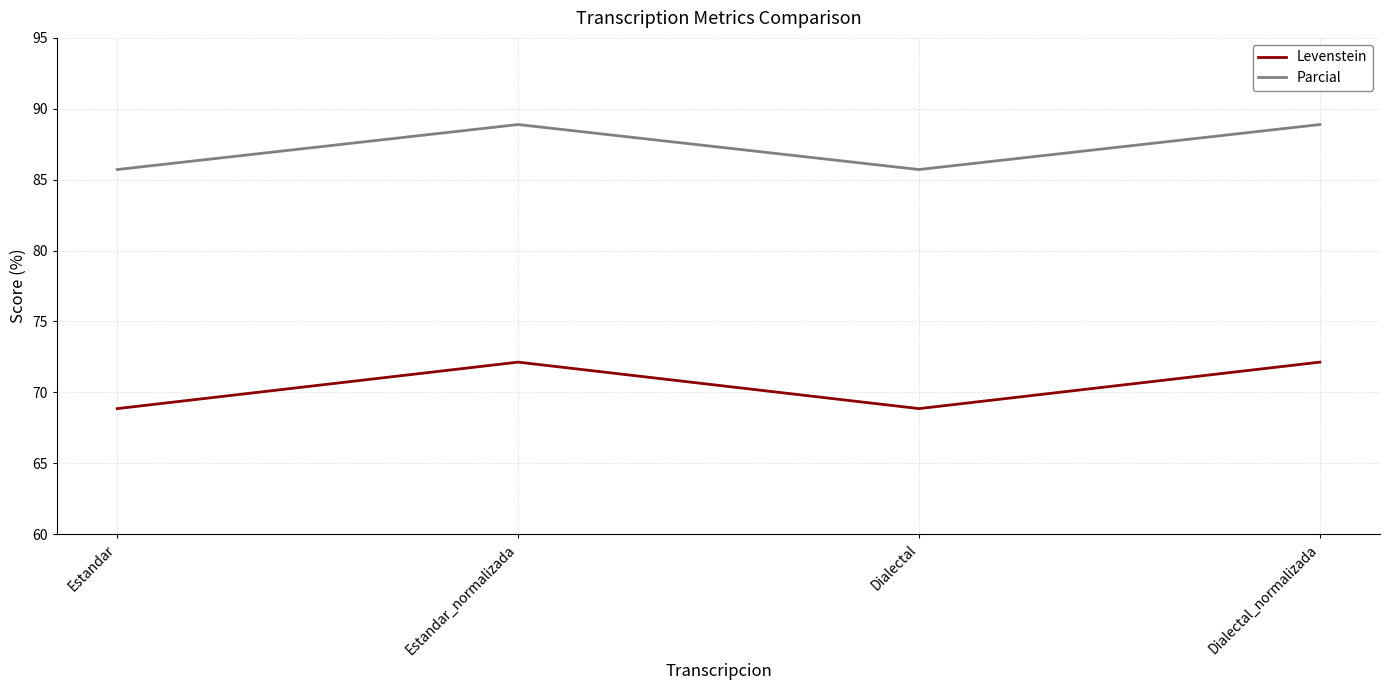

How many values in the Levenstein series are below 72?

2